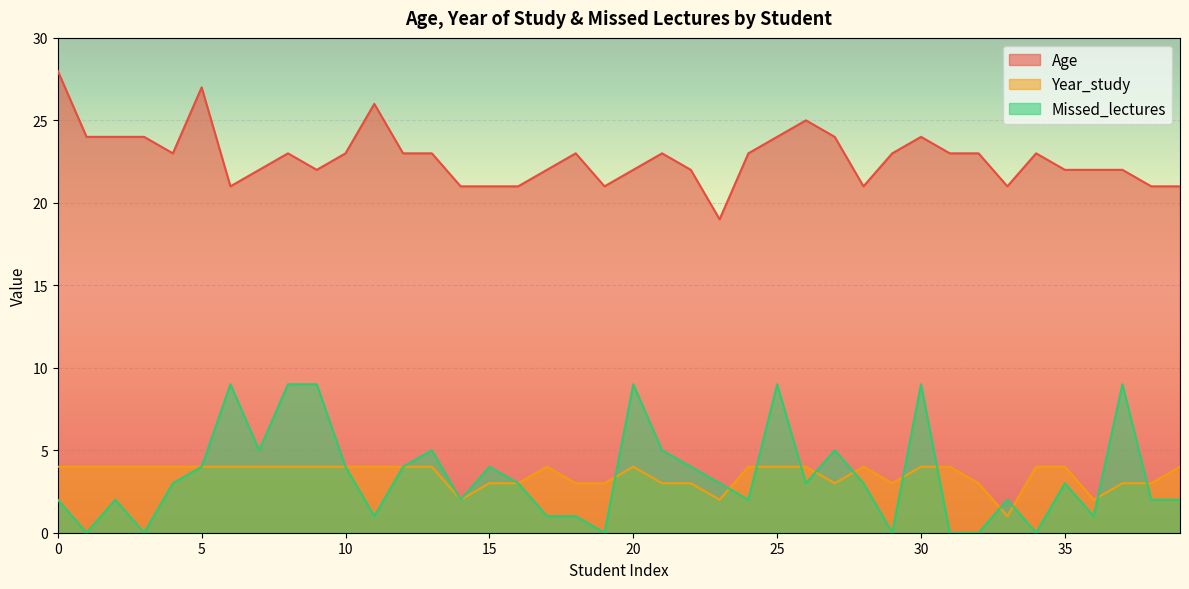

True or false: Age and Missed_lectures intersect in this chart.

False